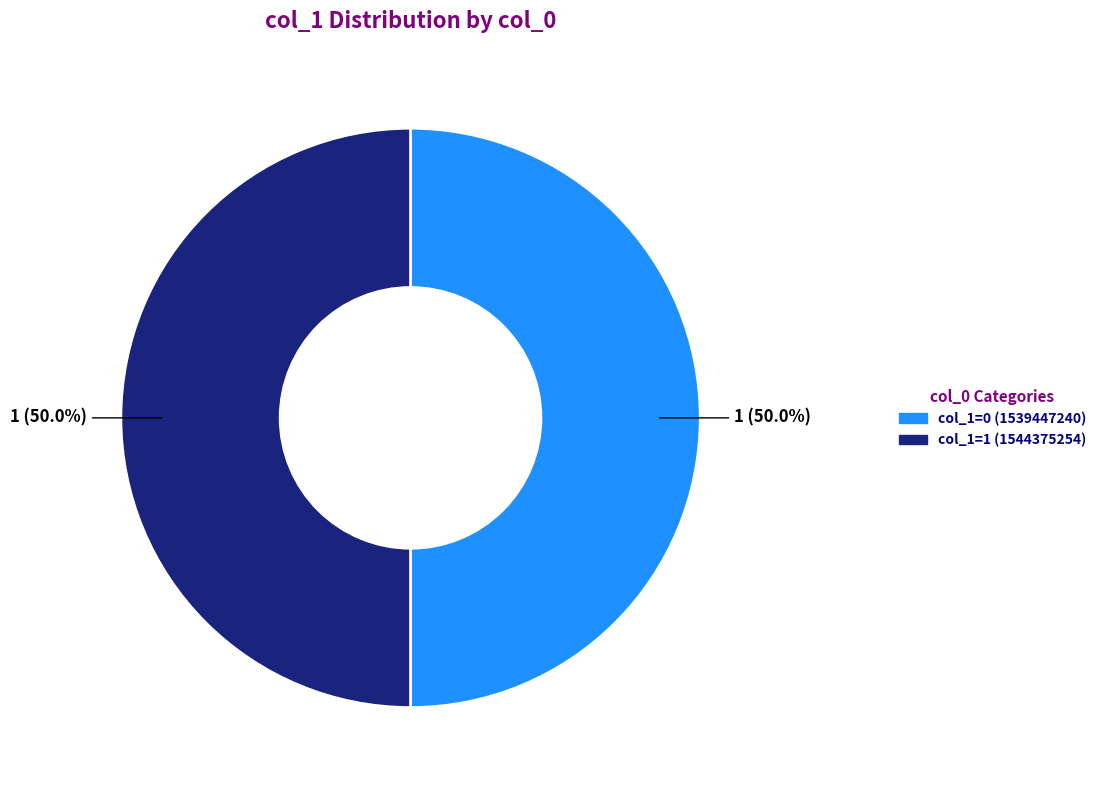

How many slices are in this pie chart?

2